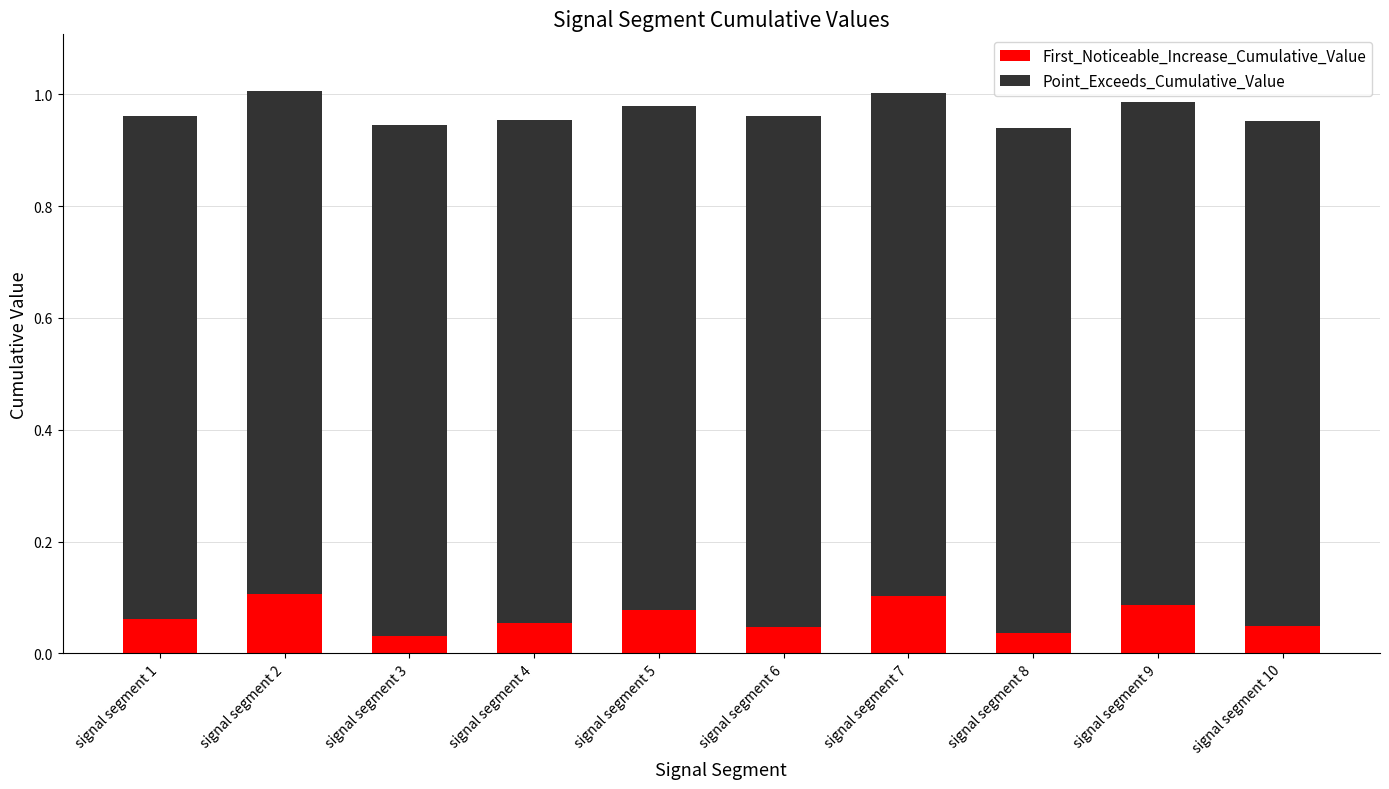

What is the total value across all series at signal segment 5?

1.0